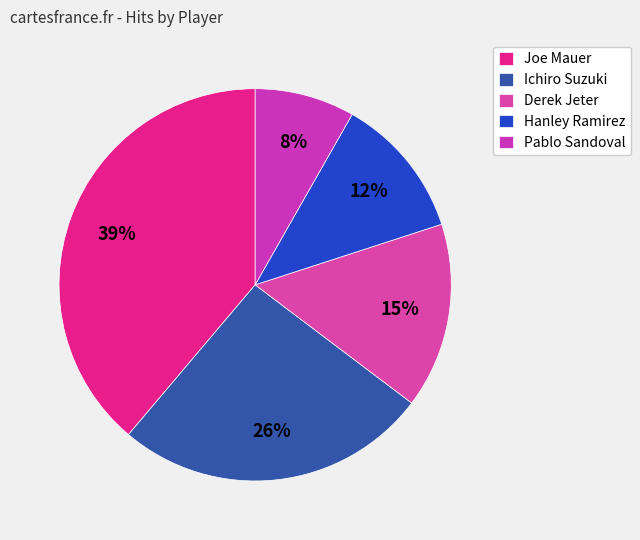

To the nearest percent, what percentage of the pie is Derek Jeter?

15%